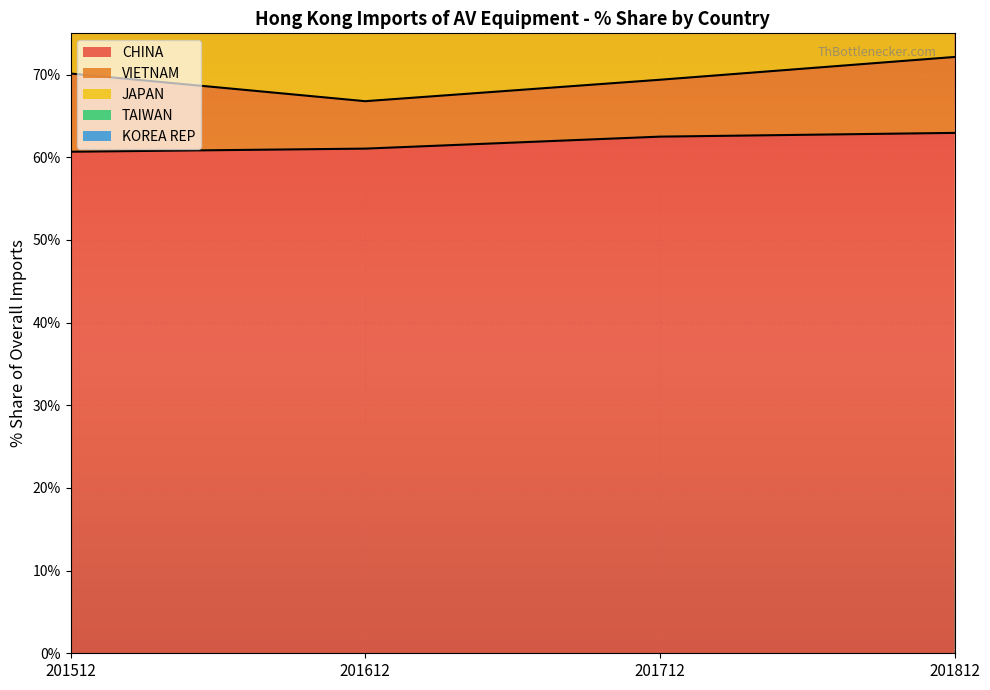

True or false: VIETNAM and TAIWAN cross at least once.

False